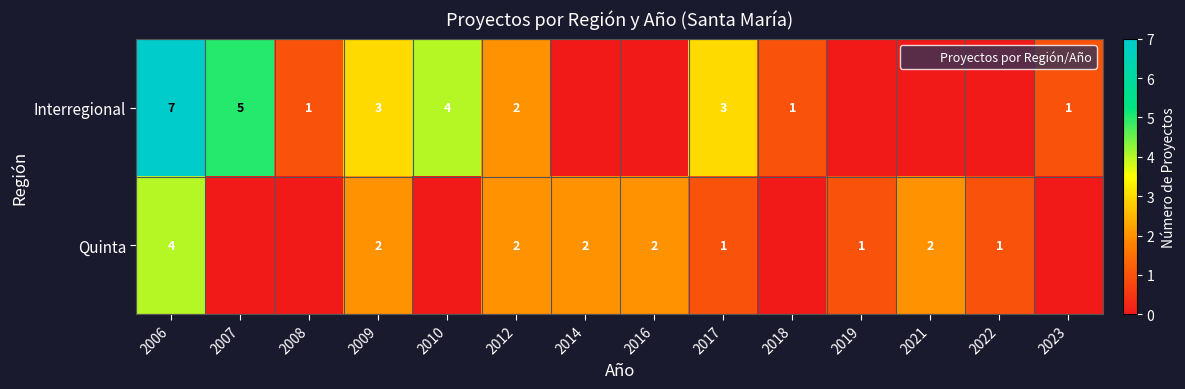

At which label does Interregional reach its peak?

2006